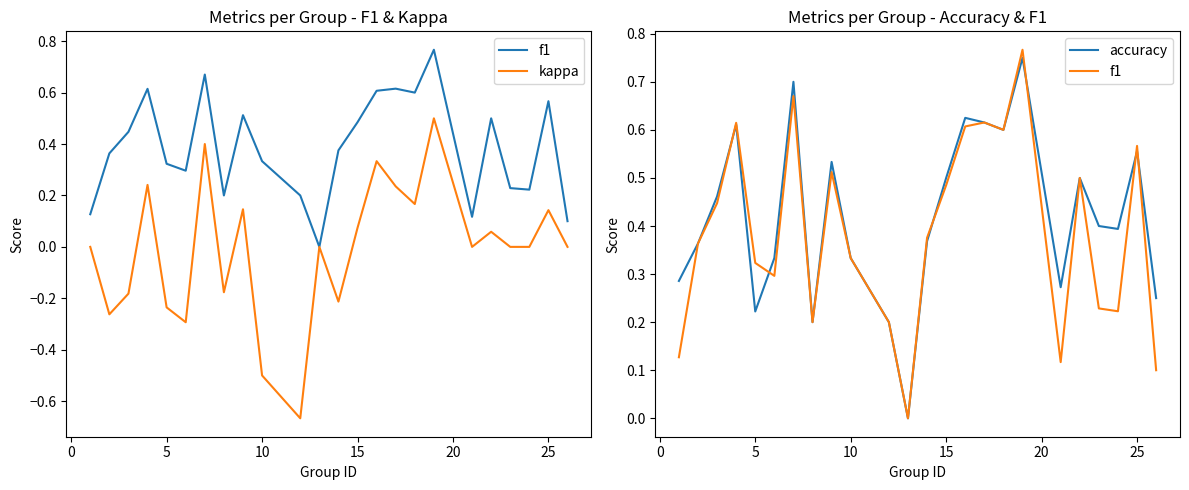

True or false: kappa has more than 2 interior local peaks.

True